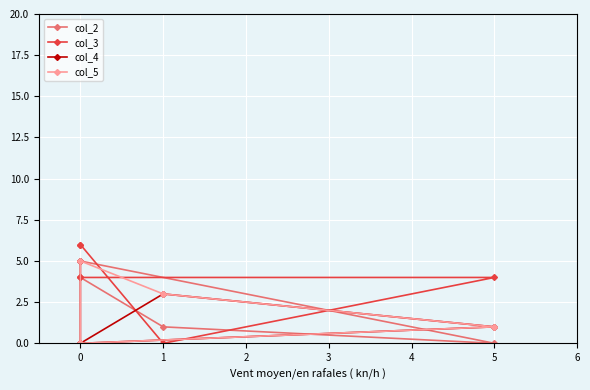

At 5, list the series in order from smallest to largest.

col_2, col_4, col_5, col_3